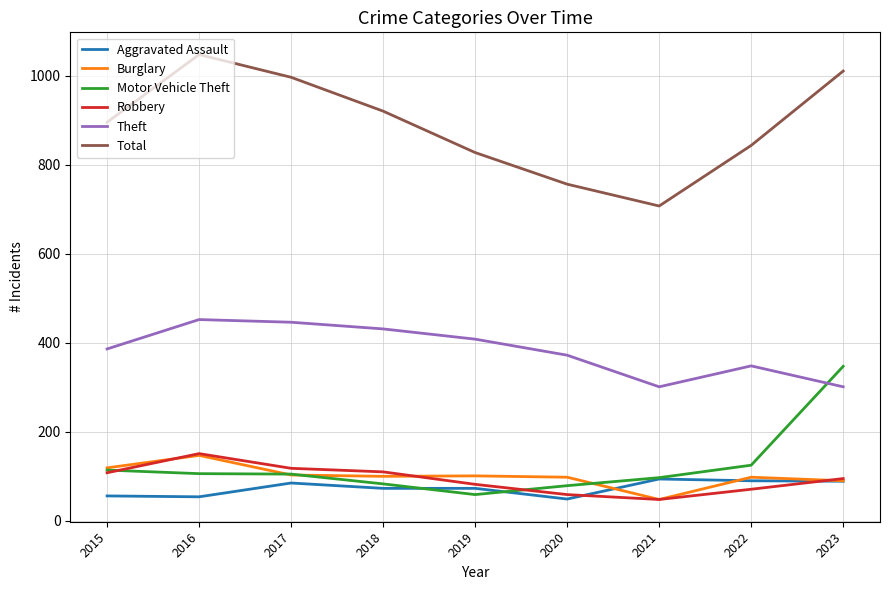

Does the chart have visible grid lines?

Yes